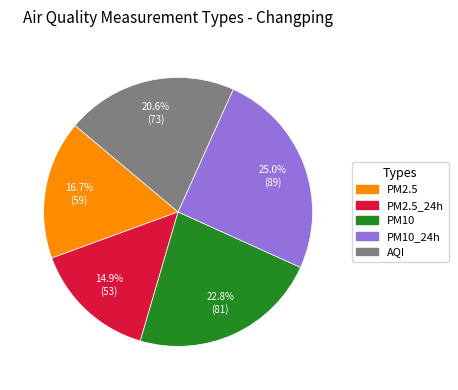

Is there any slice that represents more than half of the pie?

No